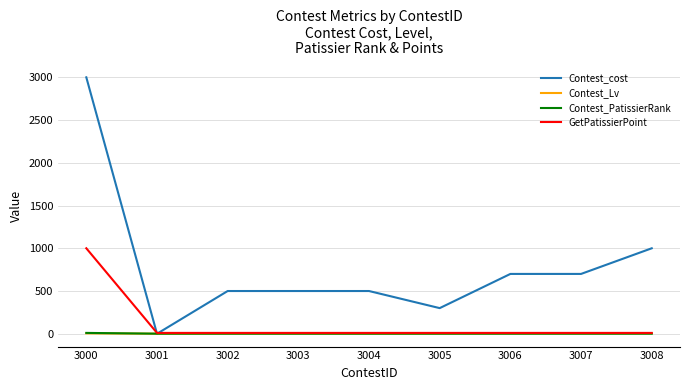

The value of Contest_cost at 3005 is 300. True or false?

True